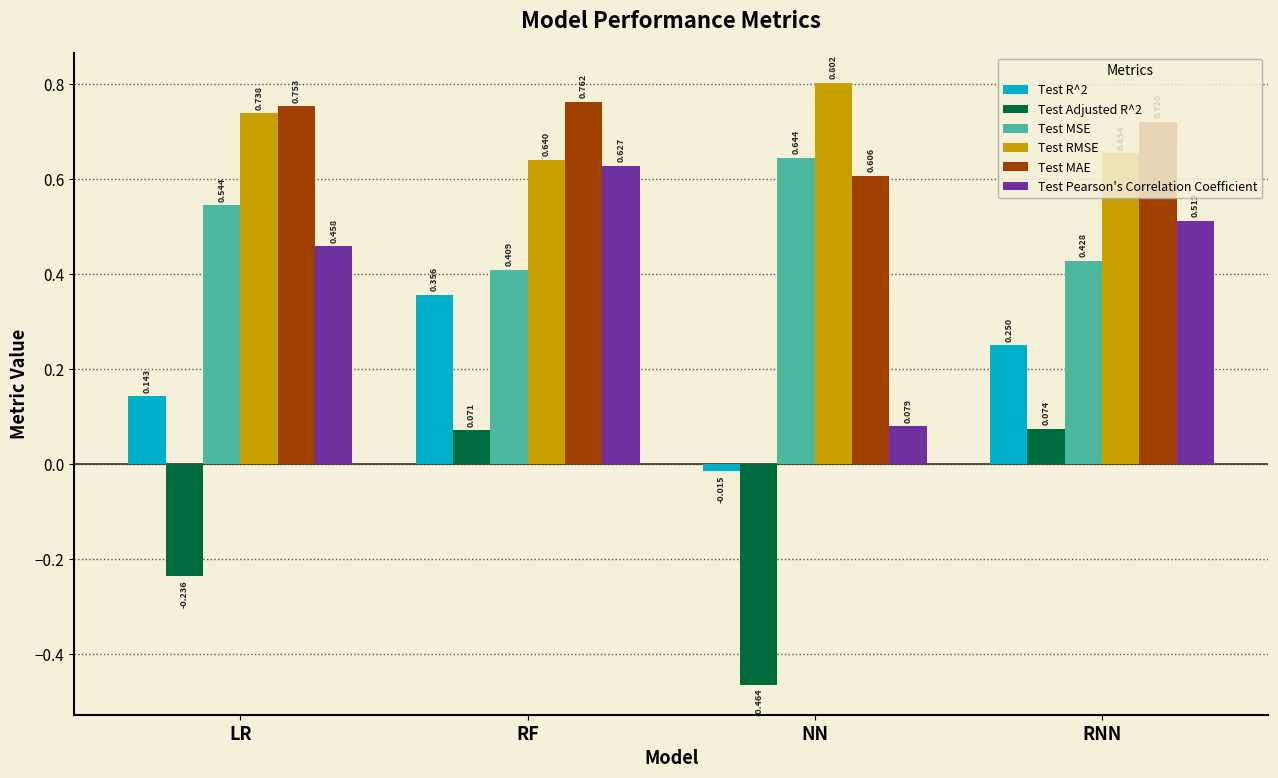

What are all the series names shown in the legend?

Test R^2, Test Adjusted R^2, Test MSE, Test RMSE, Test MAE, Test Pearson's Correlation Coefficient